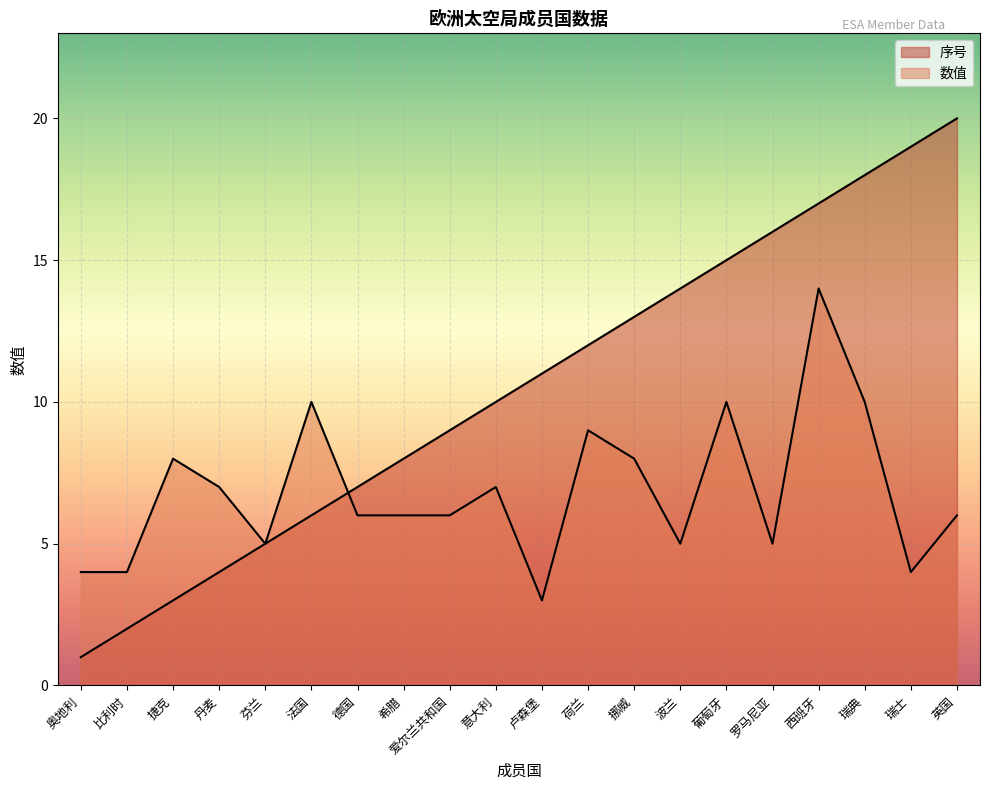

What position from the left is 丹麦?

4